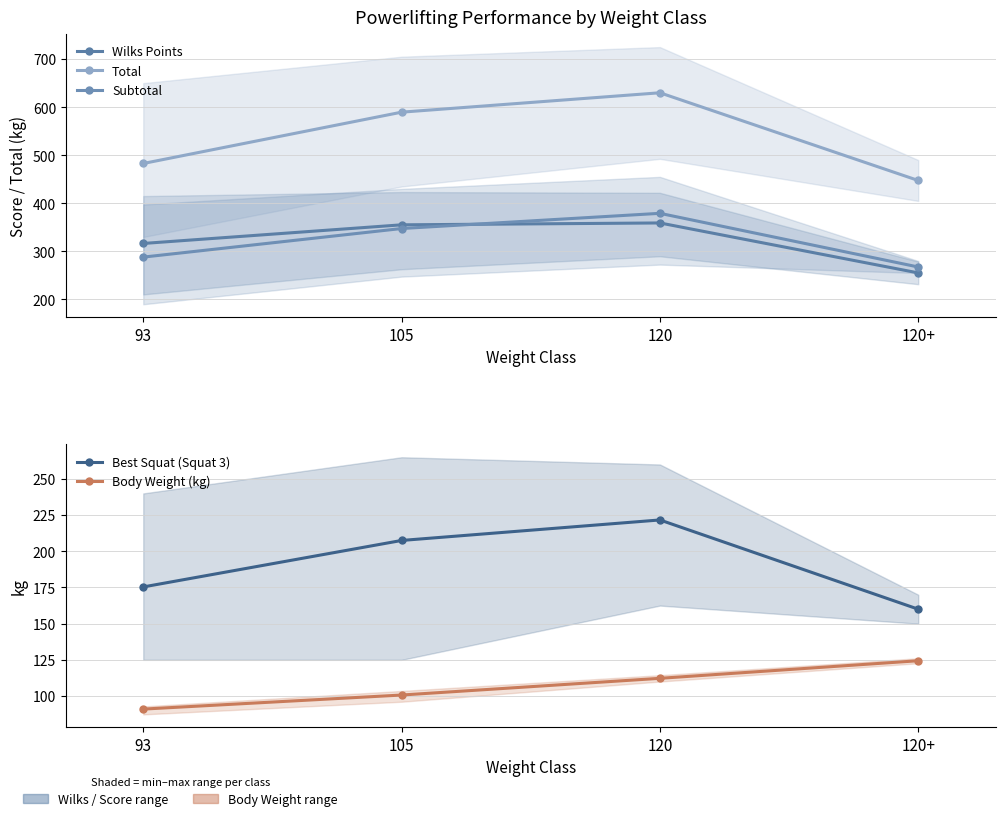

At 120+, list the series in order from smallest to largest.

Body Weight (kg), Best Squat (Squat 3), Wilks Points, Subtotal, Total